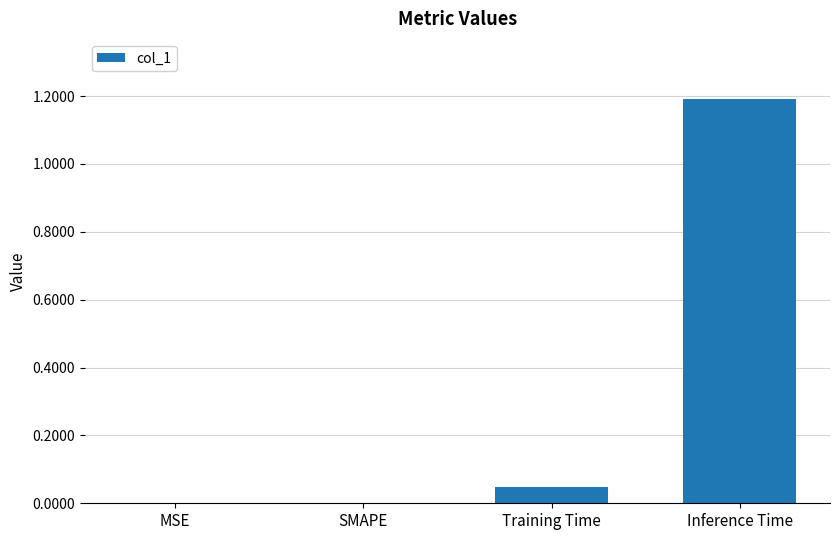

Between MSE and Inference Time, which is larger?

Inference Time